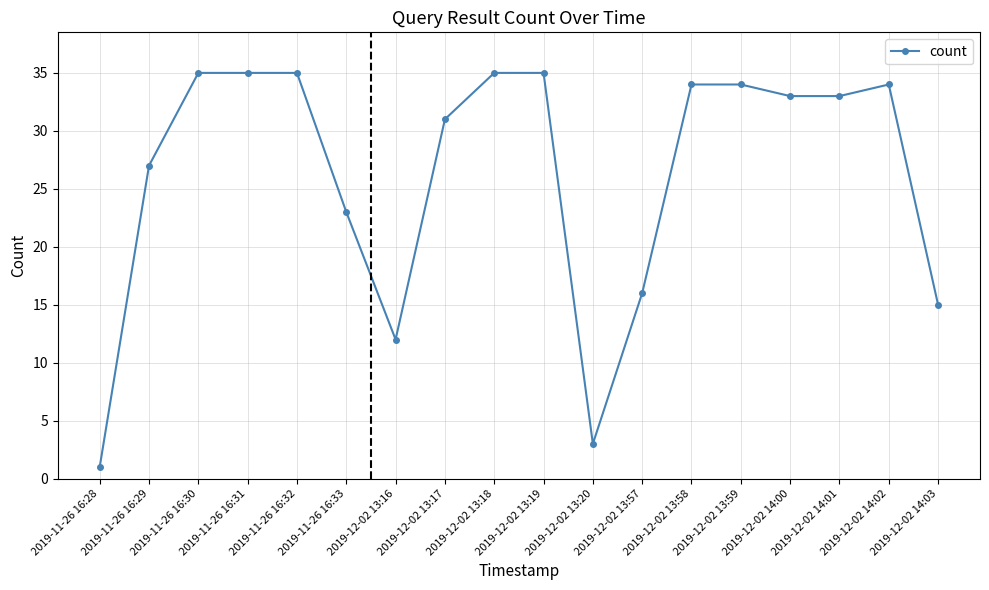

What is the greatest value displayed?

35